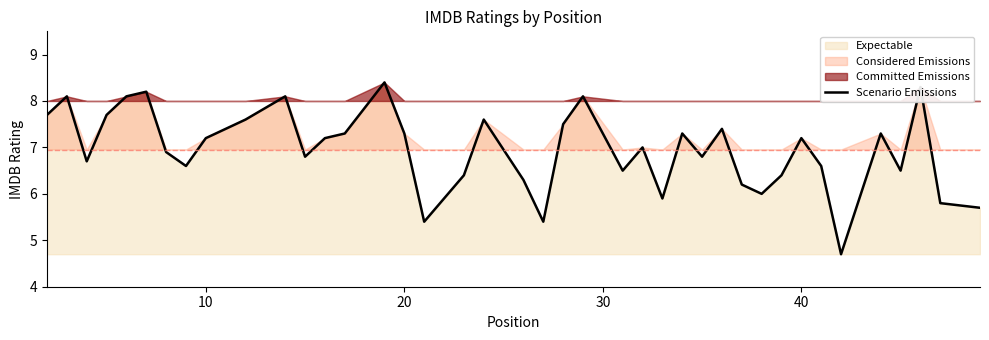

How many lines are shown in the chart?

1